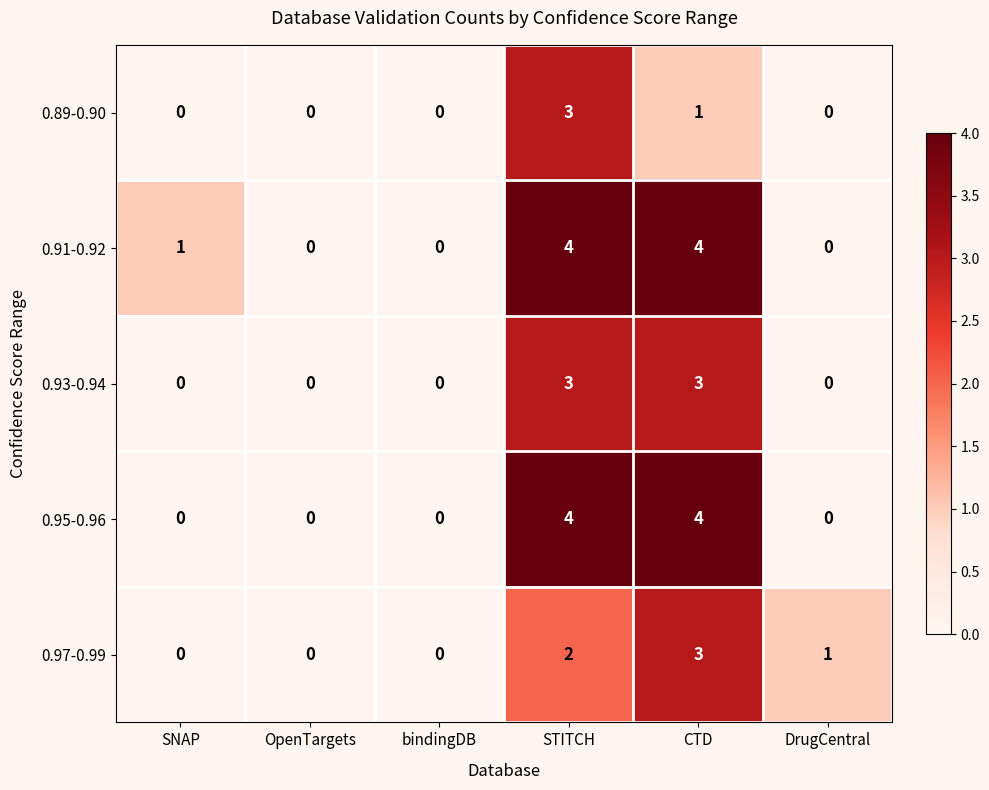

What is the maximum value shown in the chart?

4